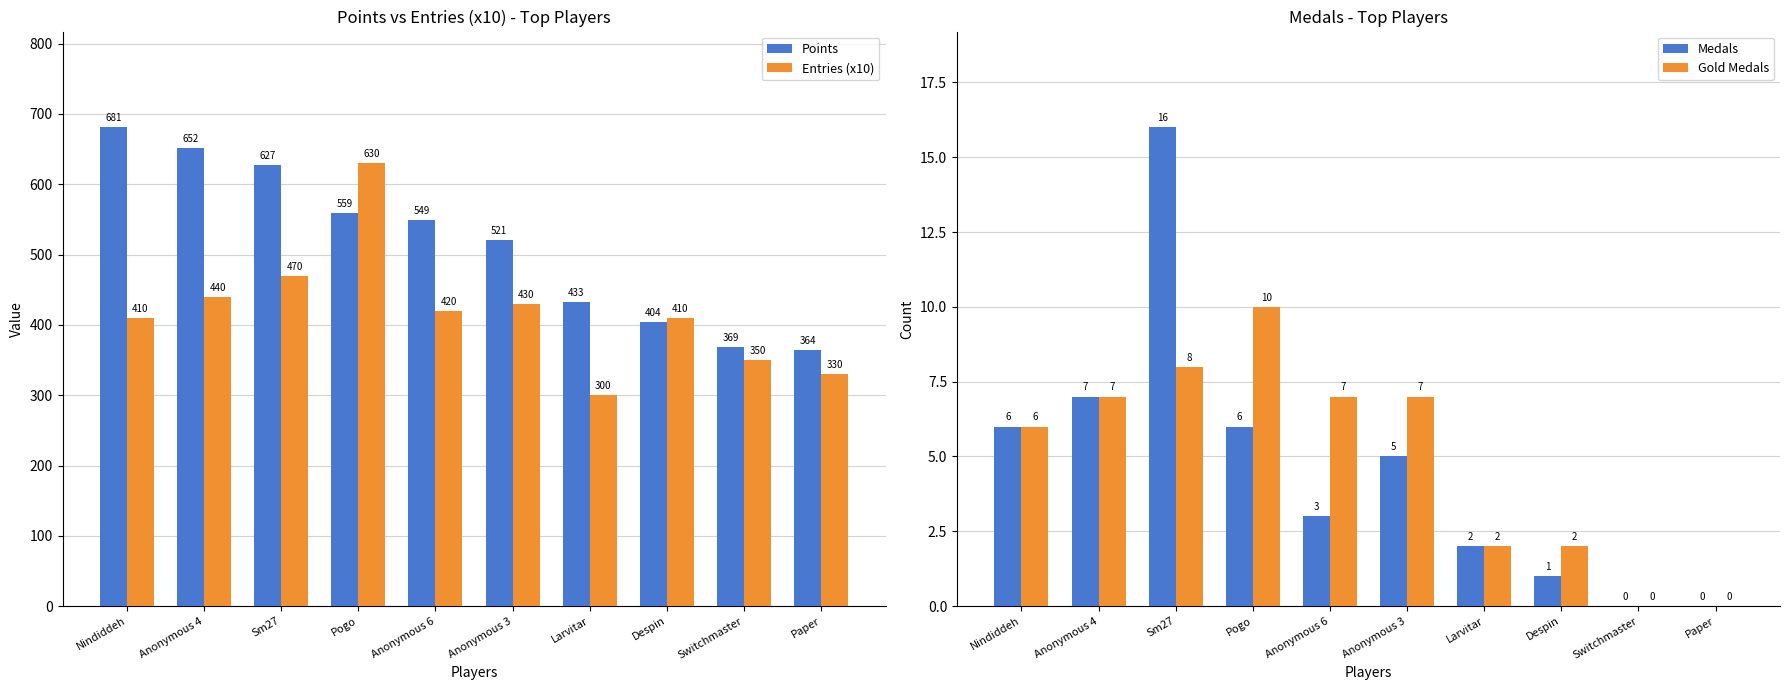

What is the difference between the second highest and minimum values in the Points series?

288